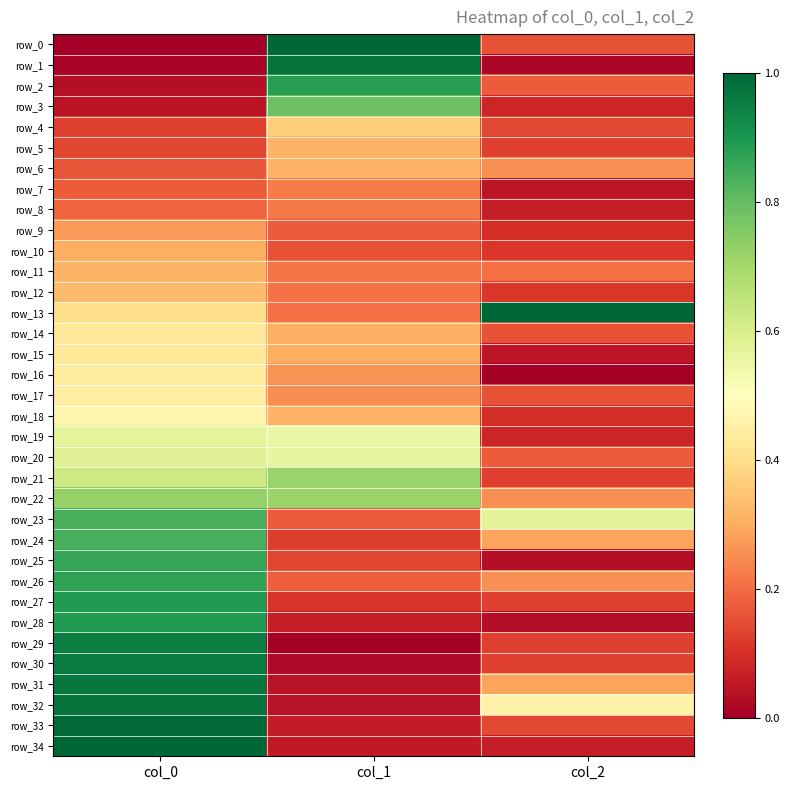

What is the difference between the second highest and minimum values in the row_13 series?

0.2